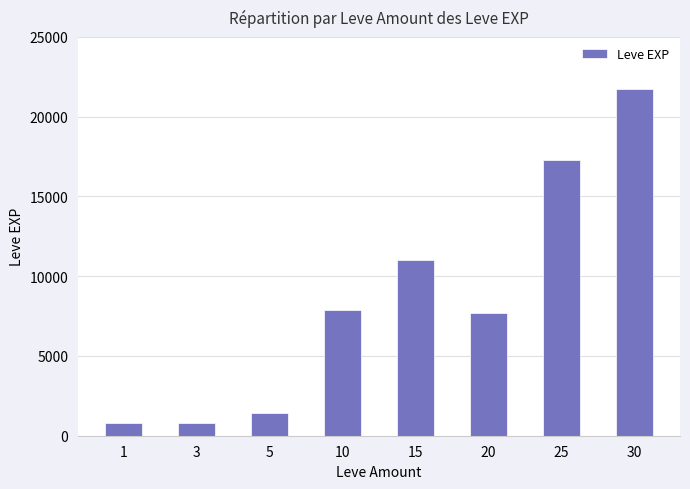

Count the number of categories in the chart.

8